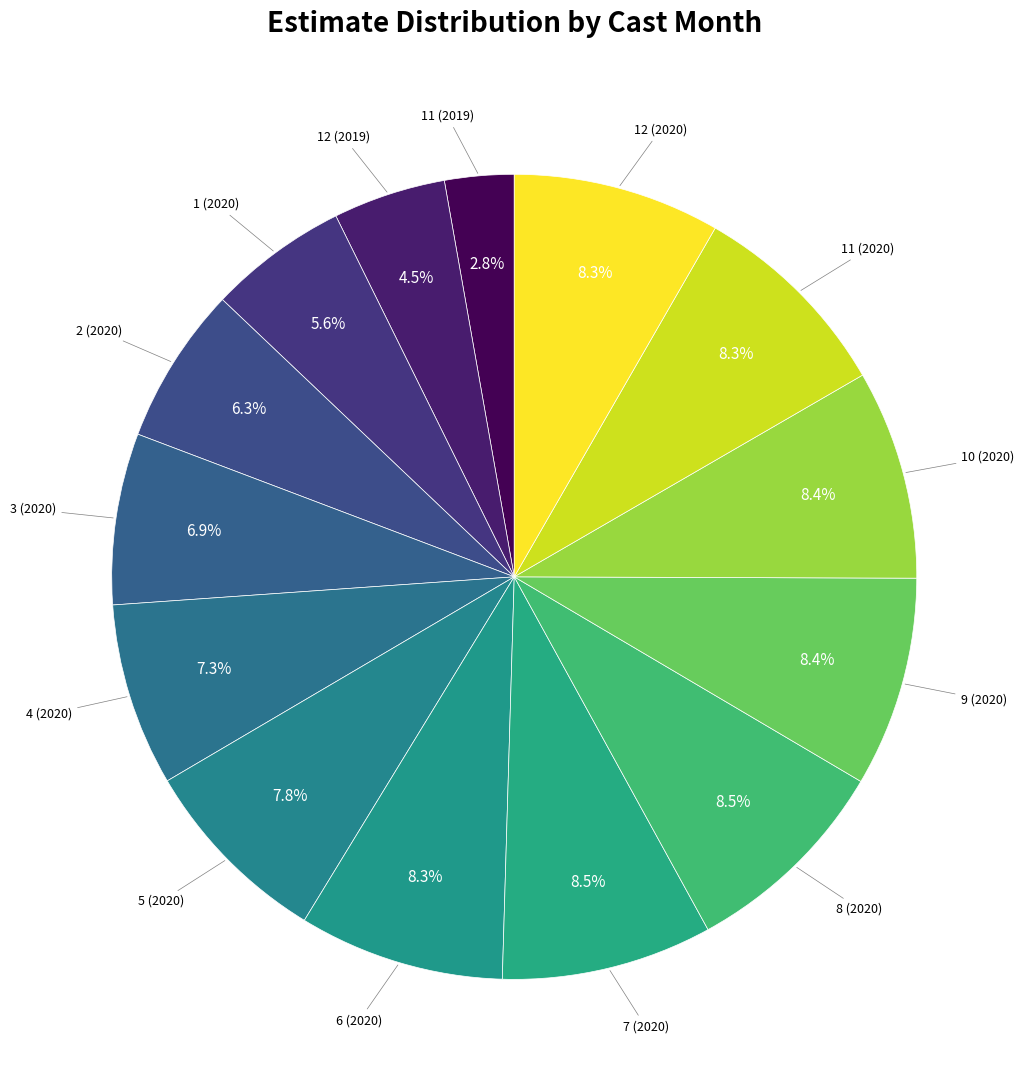

Is there a majority slice in this chart?

No